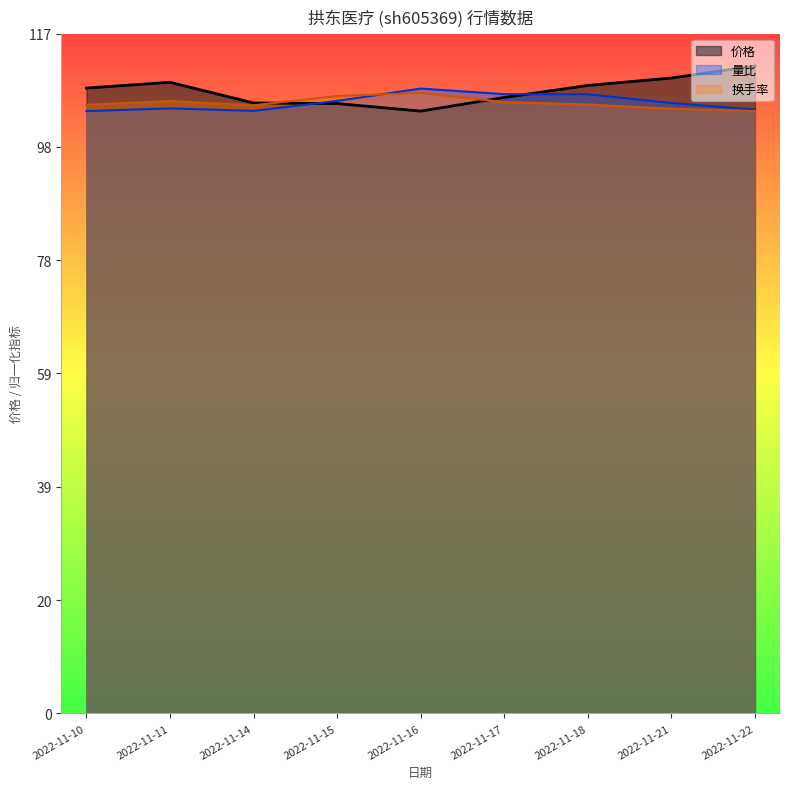

The value of 量比 at 2022-11-10 is 103.7. True or false?

True